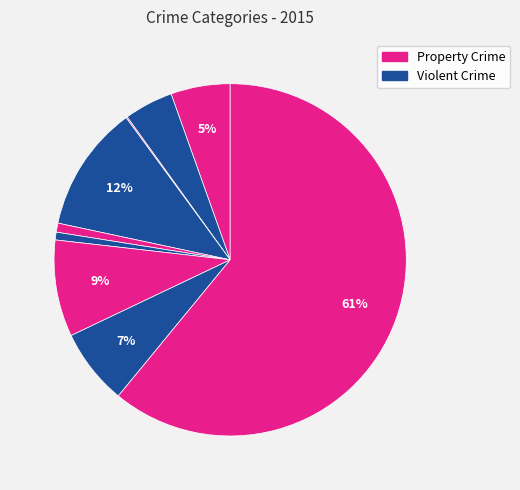

To the nearest percent, what is the difference between the largest and smallest slice percentages?

61%